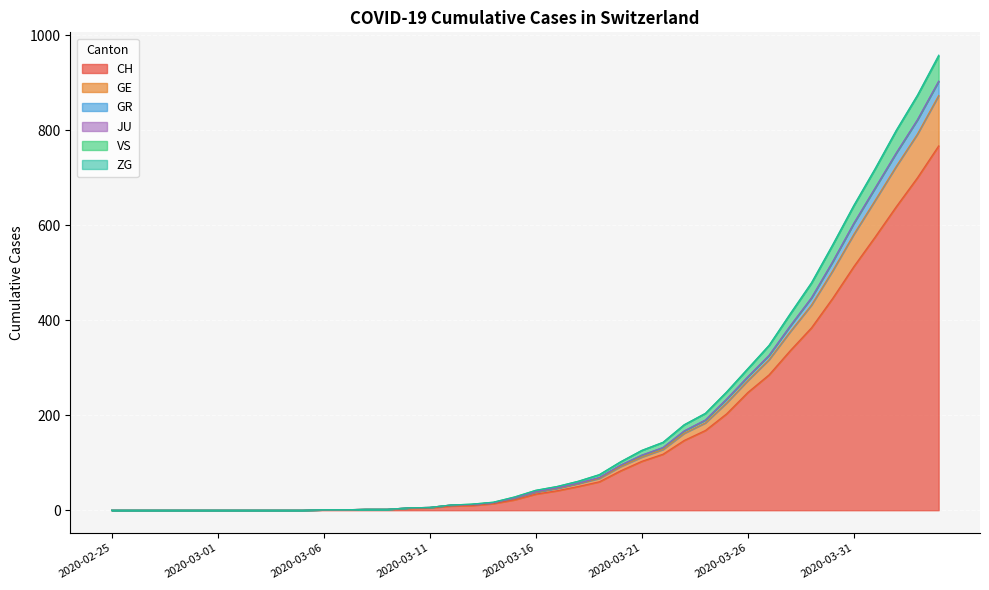

What is the difference between the maximum and second lowest values in the CH series?

767